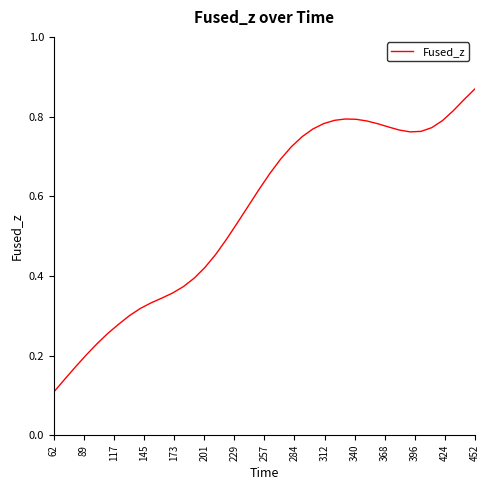

At which label is the value closest to 0?

62